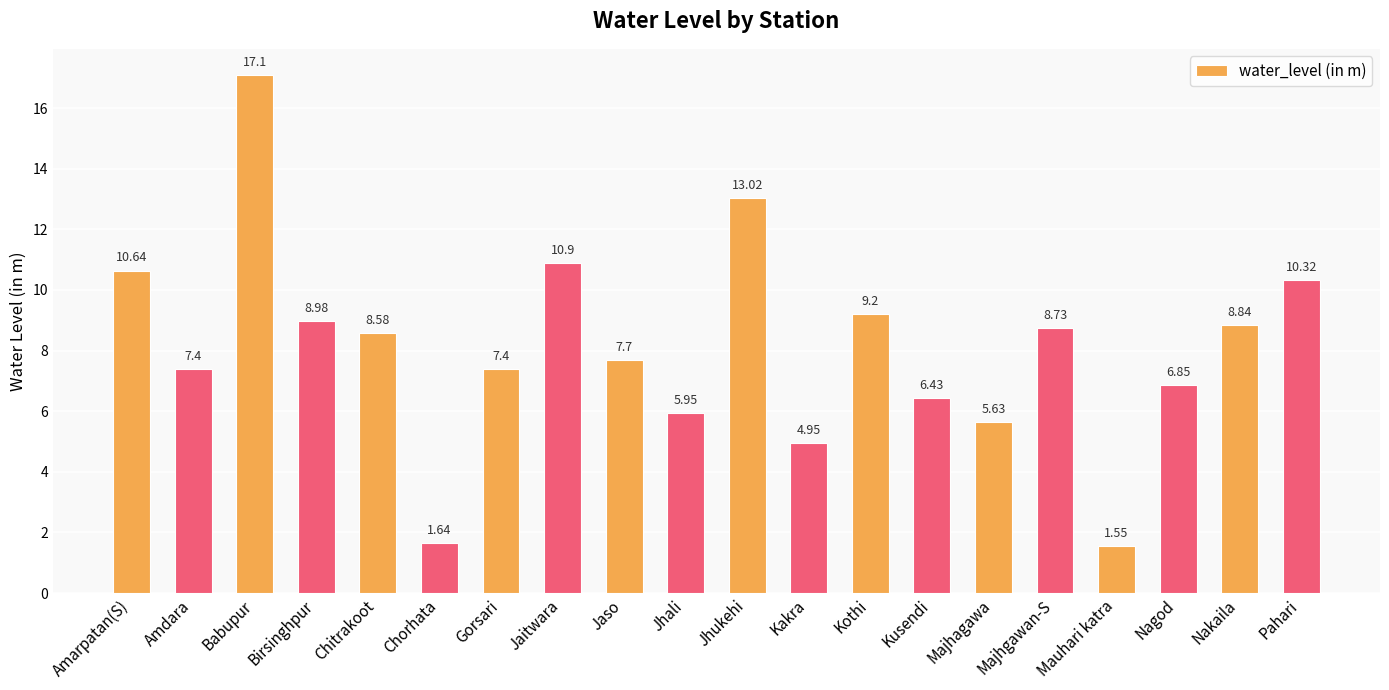

At which label does the data first exceed 8?

Amarpatan(S)